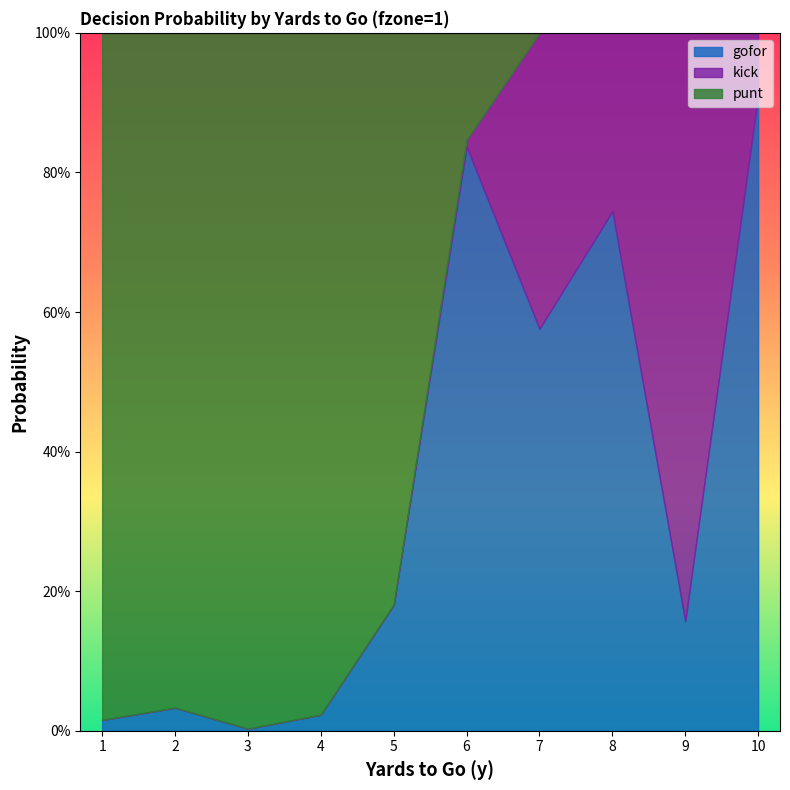

How many times do punt and kick cross each other?

1